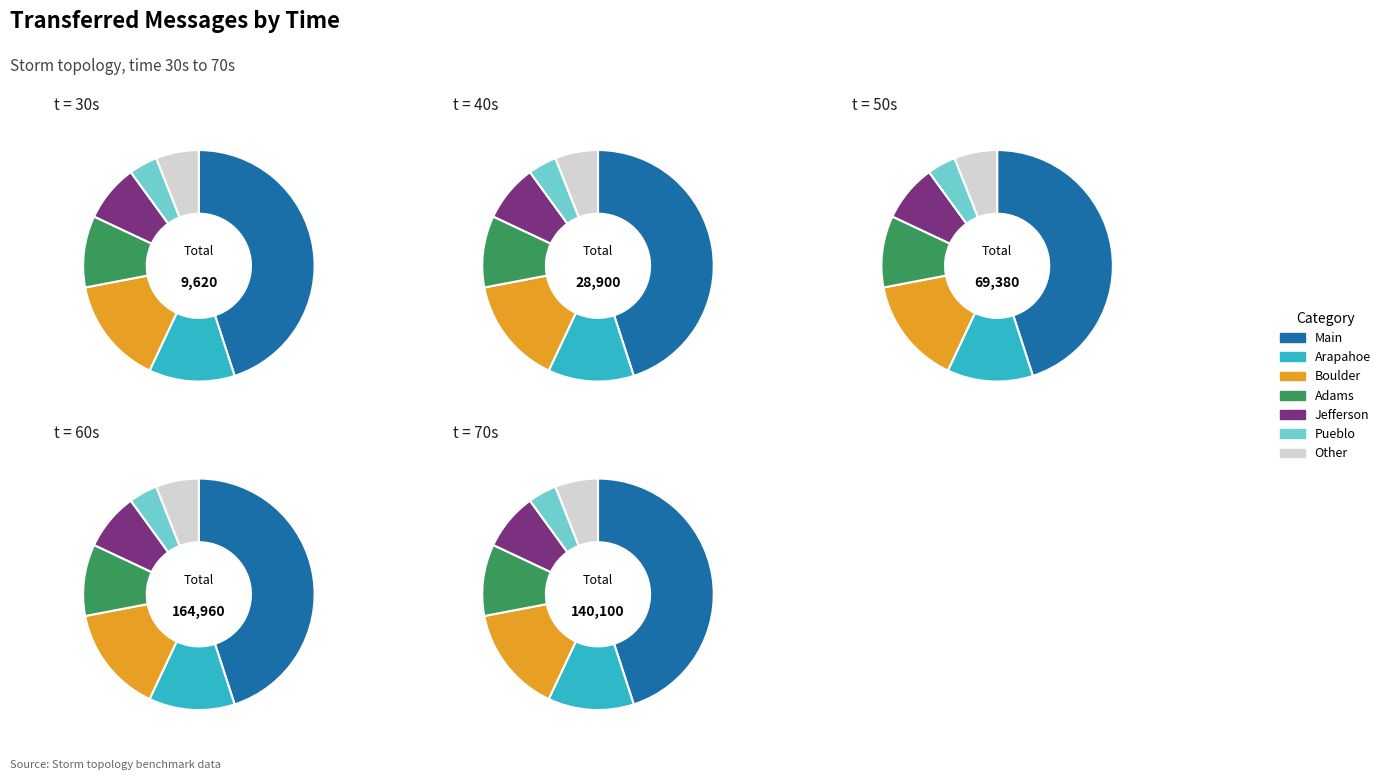

The 70 slice represents 34% of the pie. True or false?

True